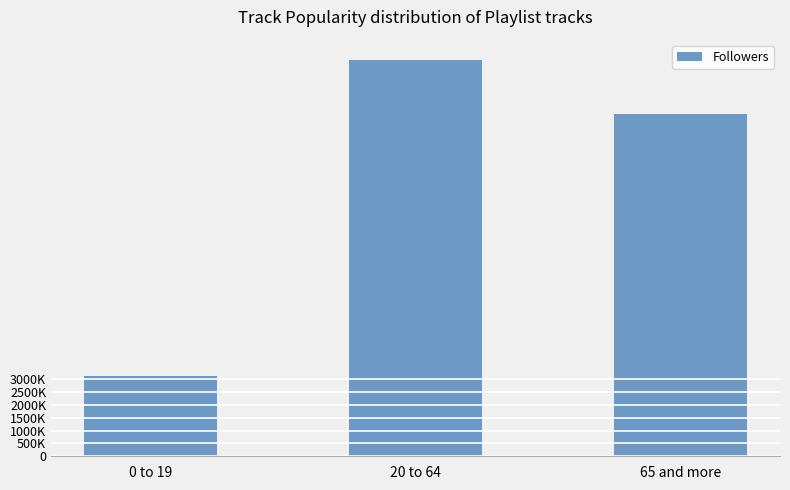

The chart shows a value of 24242184 at 20 to 64. True or false?

False